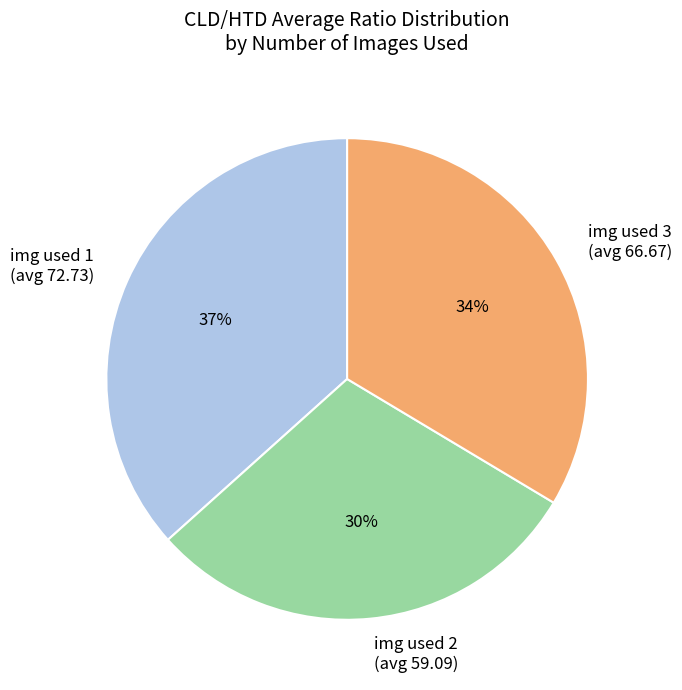

To the nearest percent, what portion does img used 3 (avg 66.67) represent?

34%